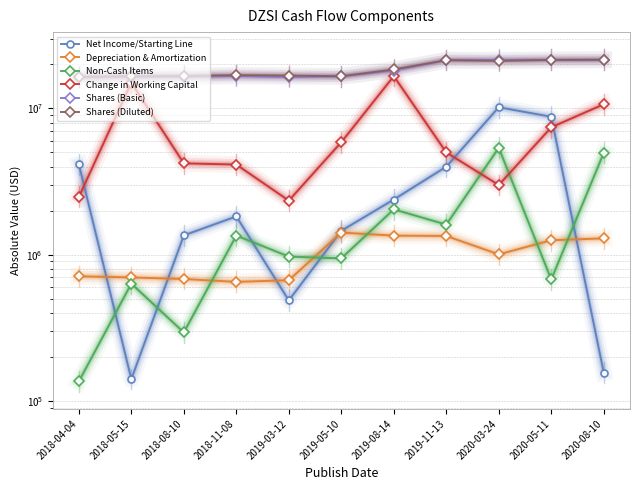

Which category has the lowest value across all series?

2018-04-04